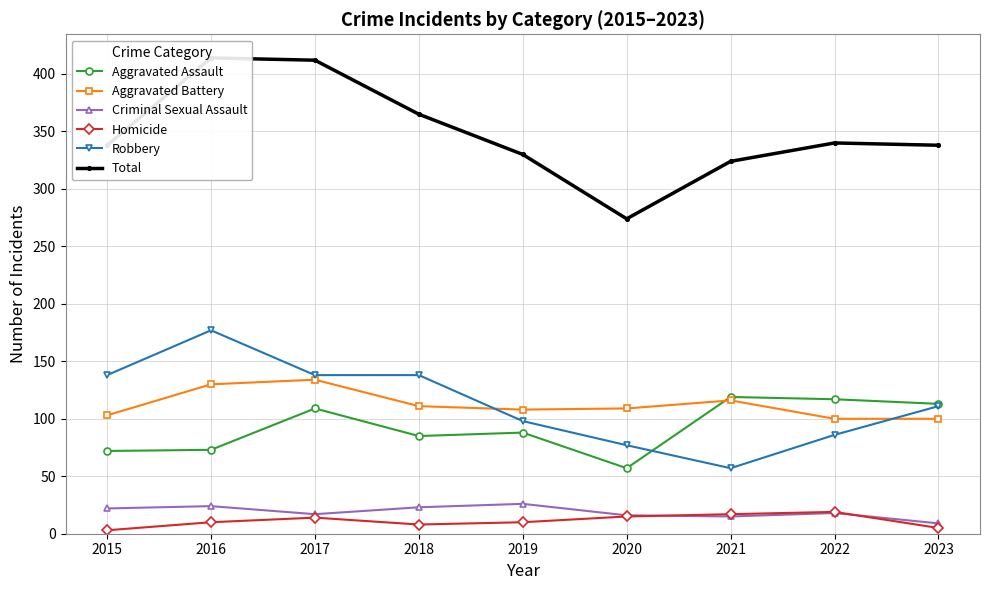

How many data points does each series have?

9